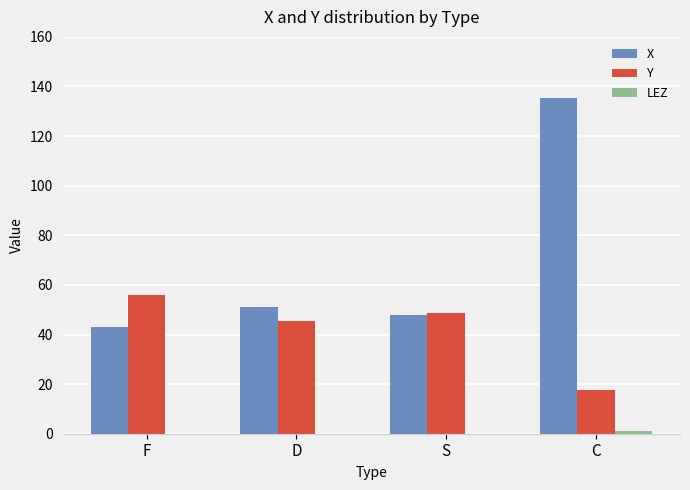

Where is X nearest to the value 89?

D